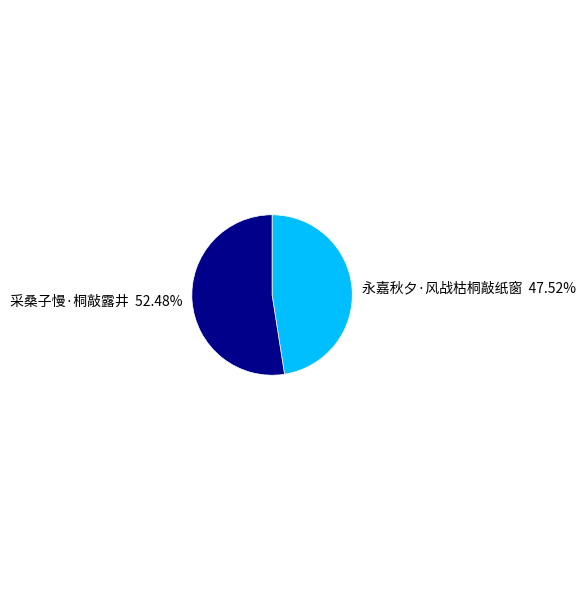

To the nearest percent, what is the difference between the 采桑子慢·桐敲露井 and 永嘉秋夕·风战枯桐敲纸窗 slice percentages?

5%